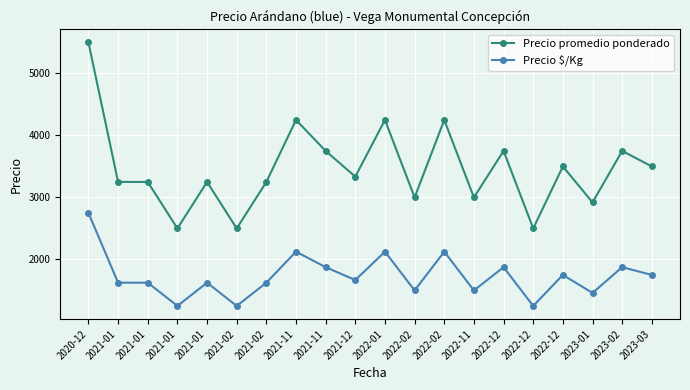

True or false: Precio $/Kg has a value of 1625 at 2021-01.

True